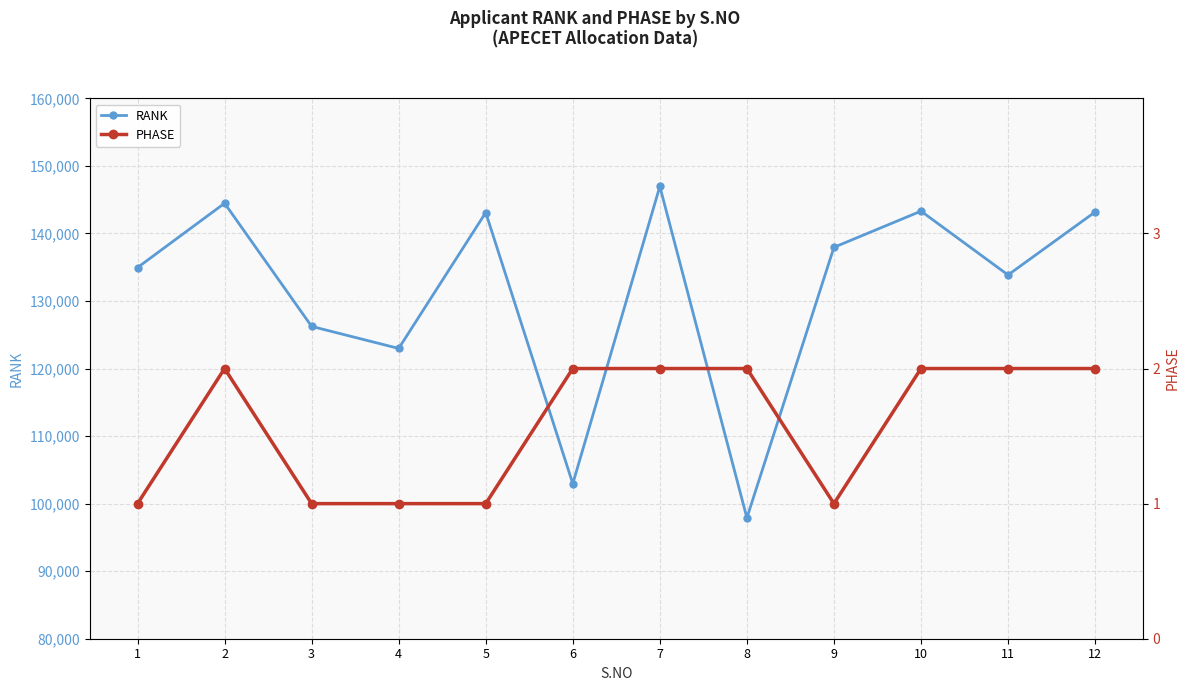

Rank the categories by PHASE value from lowest to highest.

1, 3, 4, 5, 9, 2, 6, 7, 8, 10, 11, 12